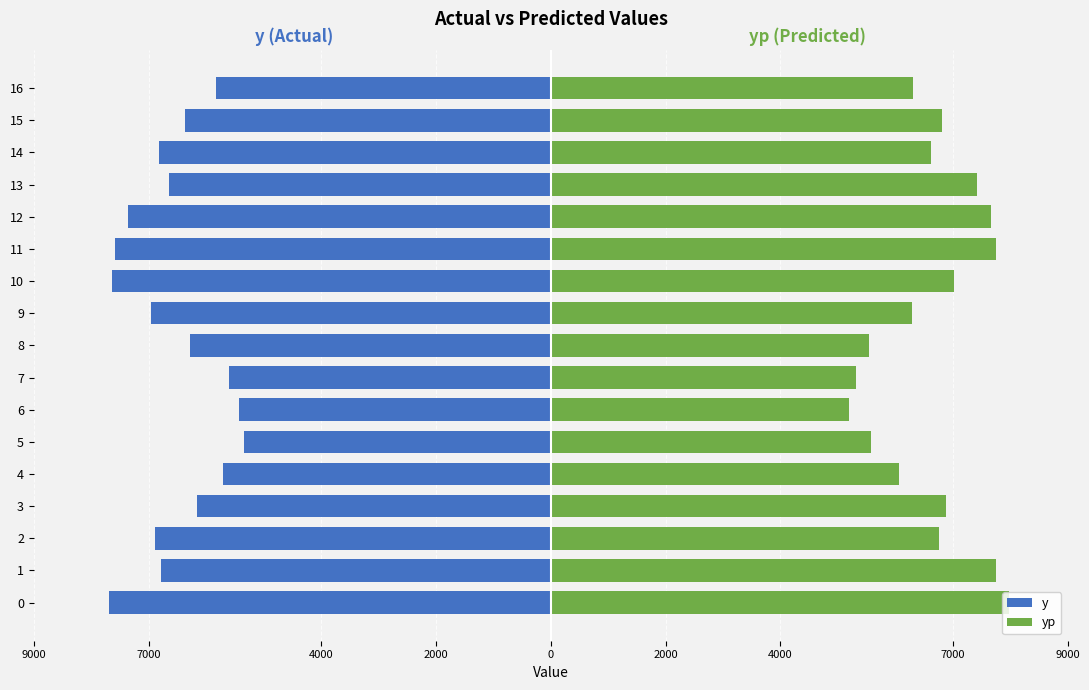

The yp series shows 6814.0 at 15. True or false?

True